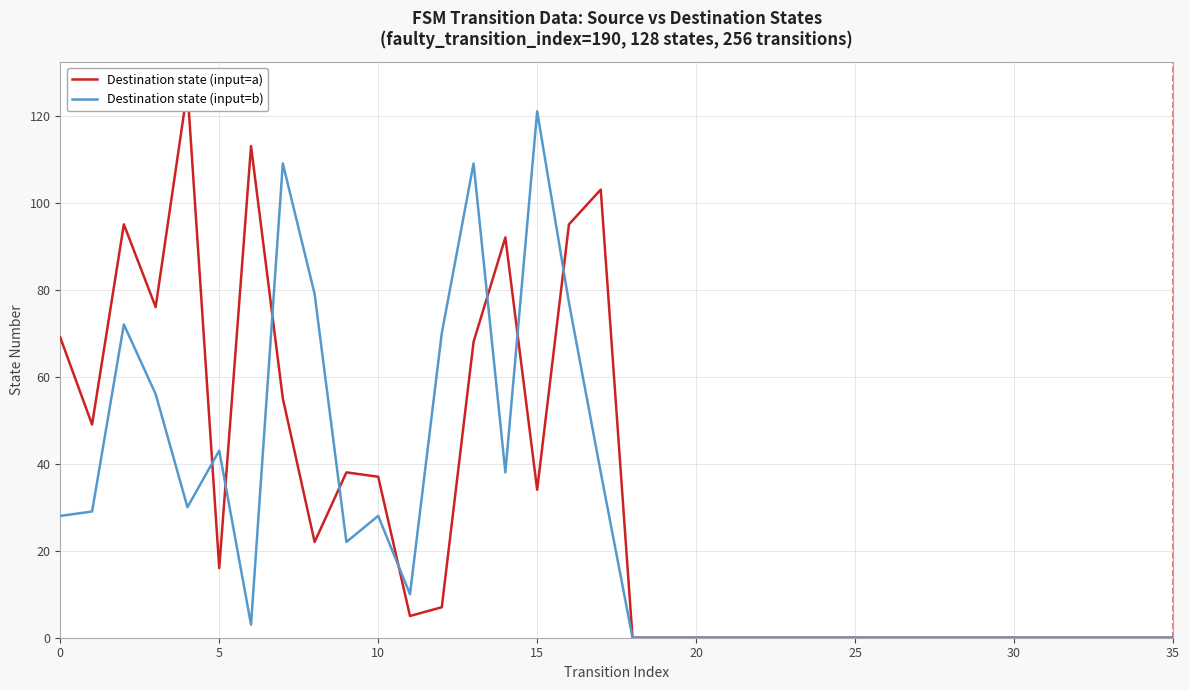

What is the label of the 14th point from the right?

22